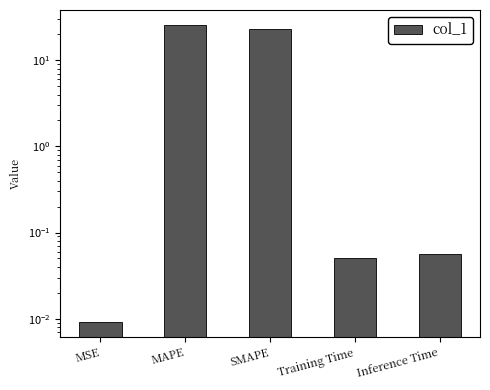

What is the difference between the second highest and second lowest values?

22.8